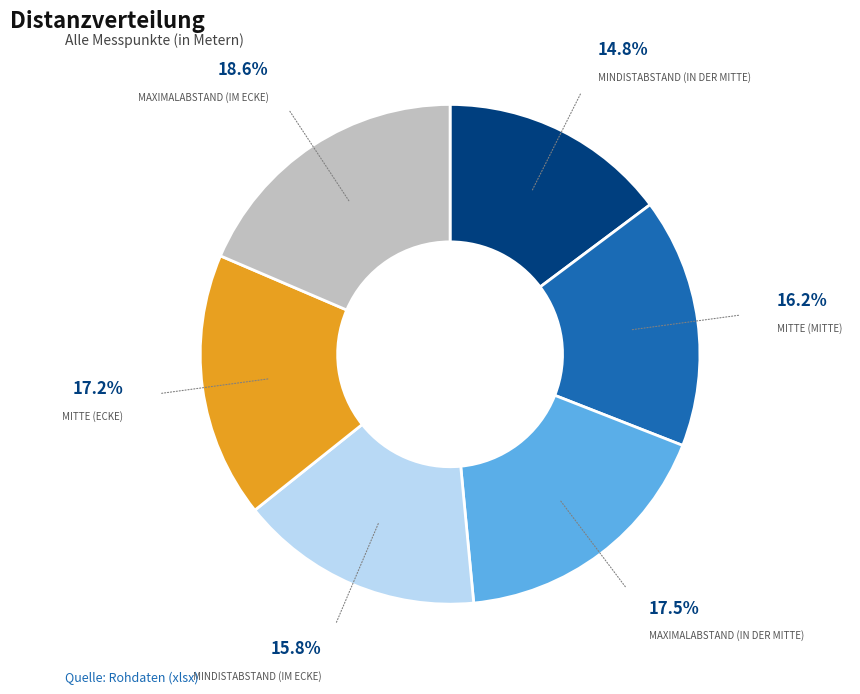

How many slices are in this pie chart?

6